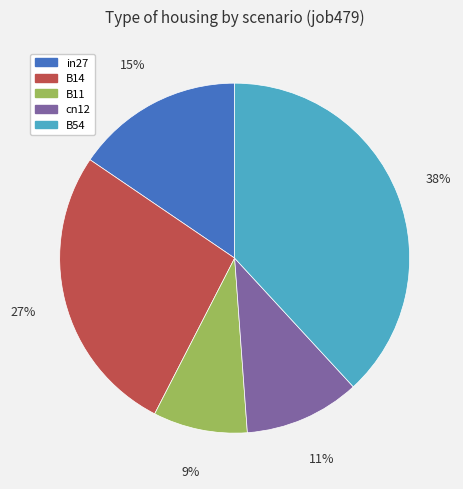

To the nearest percent, what portion does in27 represent?

15%